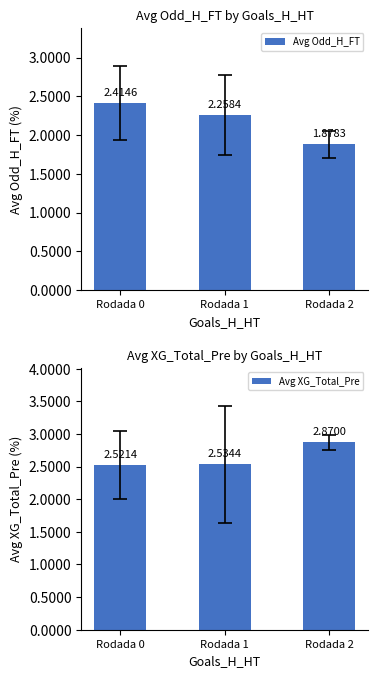

What is the value of the Avg XG_Total_Pre bar at the 3rd from the left?

2.9